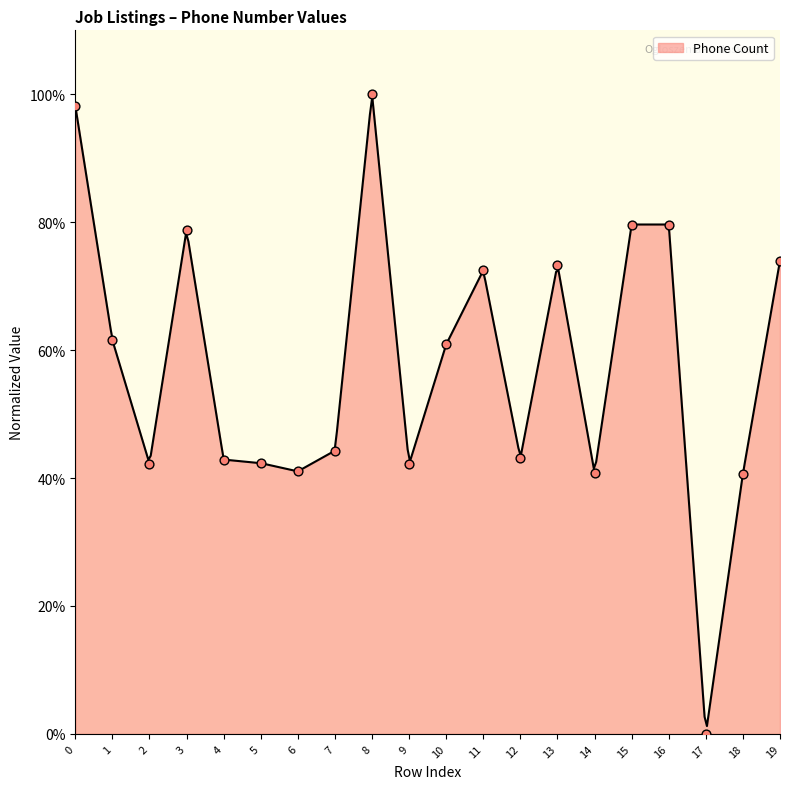

What is the change in value from 3 to 6?

-37.7